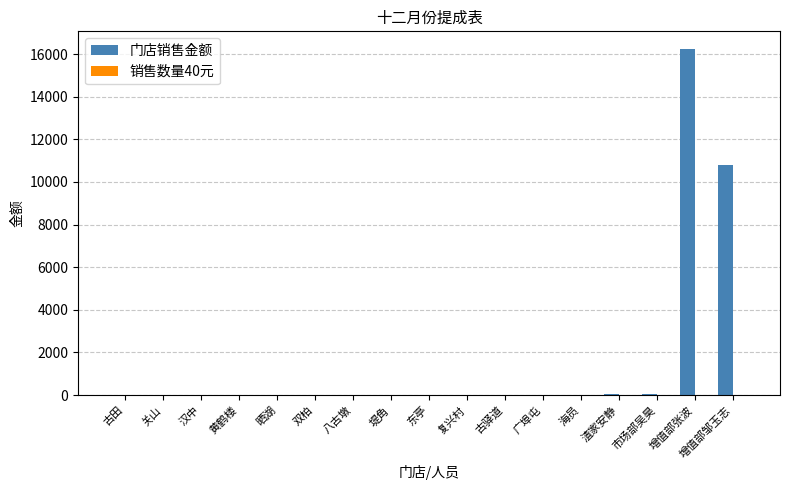

At which category is the sum across all series the highest?

增值部张波